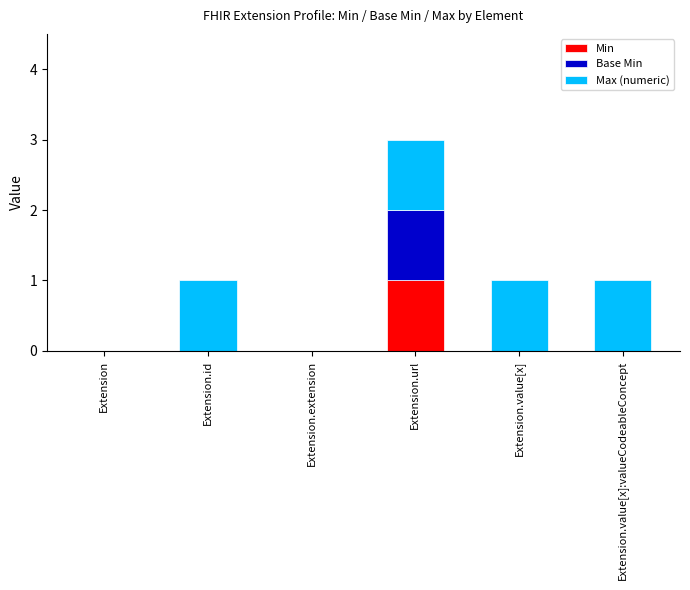

The value of Min at Extension is 1. True or false?

False